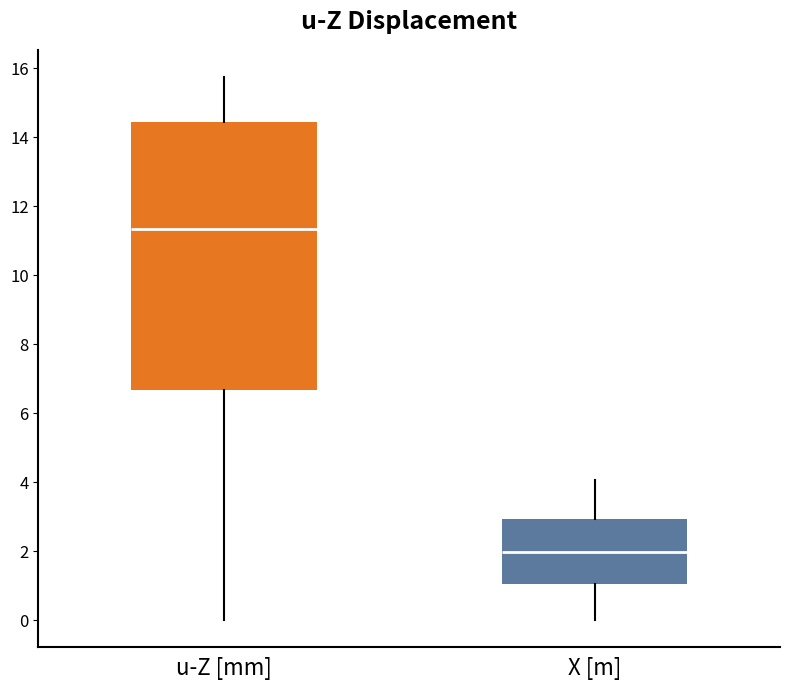

Reading left to right, transcribe this box plot: for each box, give where its median line is, the range the box spans, and where its two whiskers end, as read against the y-axis. The values are not printed on the chart, so give them approximately, as read against the axis.

u-Z [mm]: median 11.4, box 6.6 to 14.4, whiskers 0.0 to 15.8
X [m]: median 2.0, box 1.0 to 3.0, whiskers 0.0 to 4.0